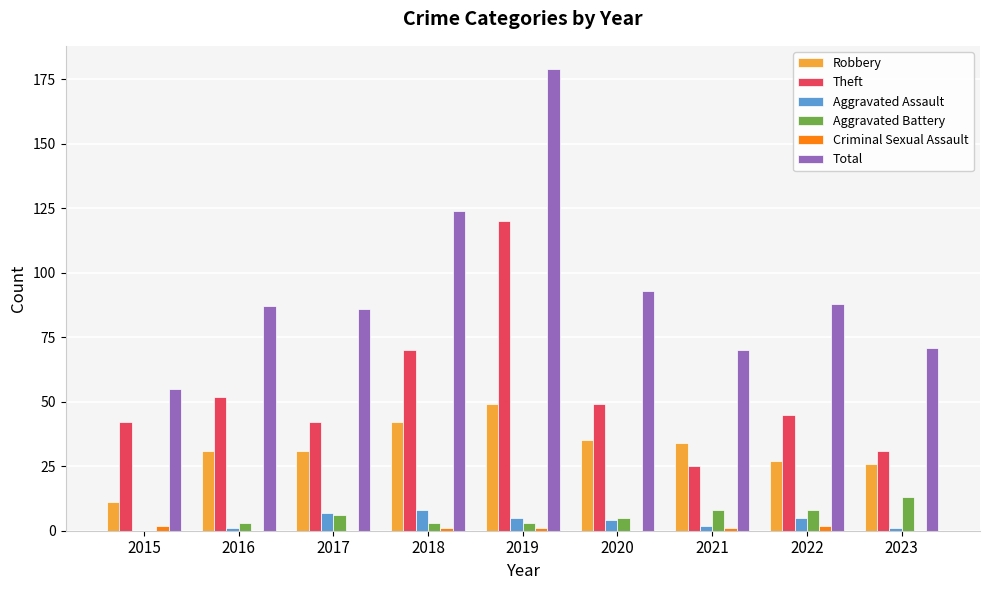

Count the number of data series in this chart.

6